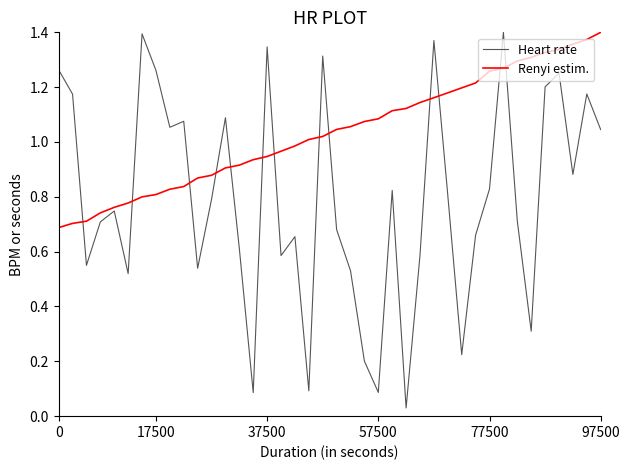

Which series has the largest range (max minus min)?

Heart rate